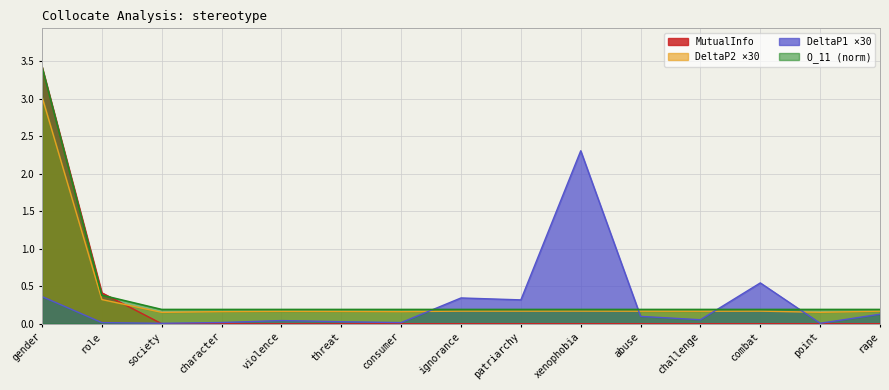

True or false: O_11 and DeltaP2 intersect in this chart.

False